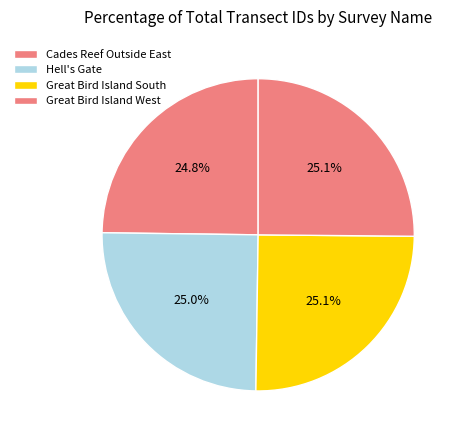

Which category has the smallest portion of the pie?

Cades Reef Outside East